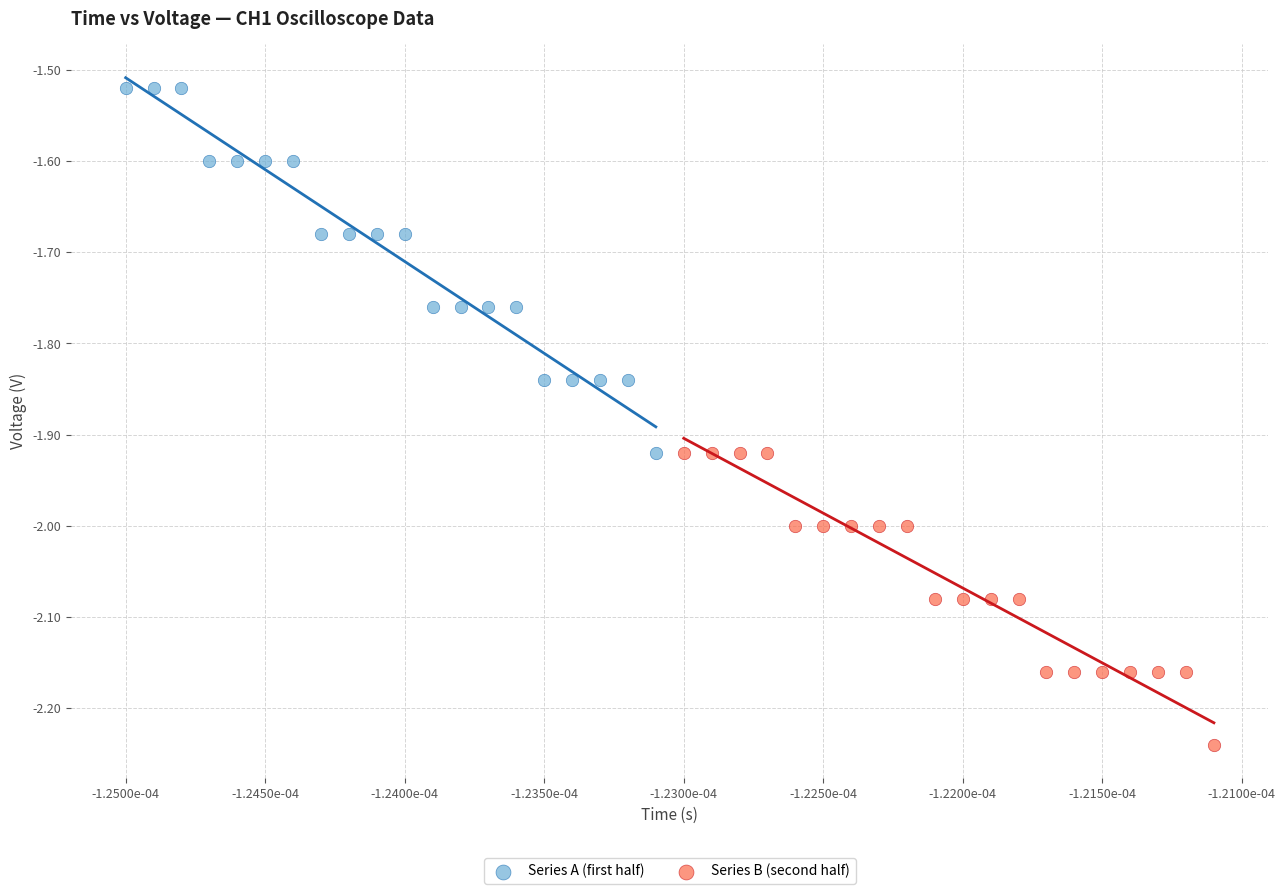

Which series has the largest Y range (max minus min)?

Series A (first half)